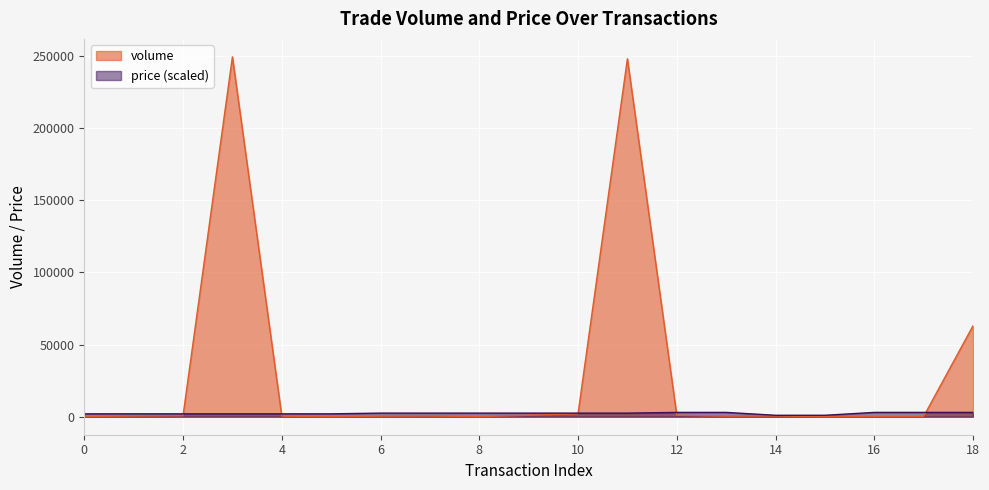

What is the value of the price point at the 7th from the left?

2500